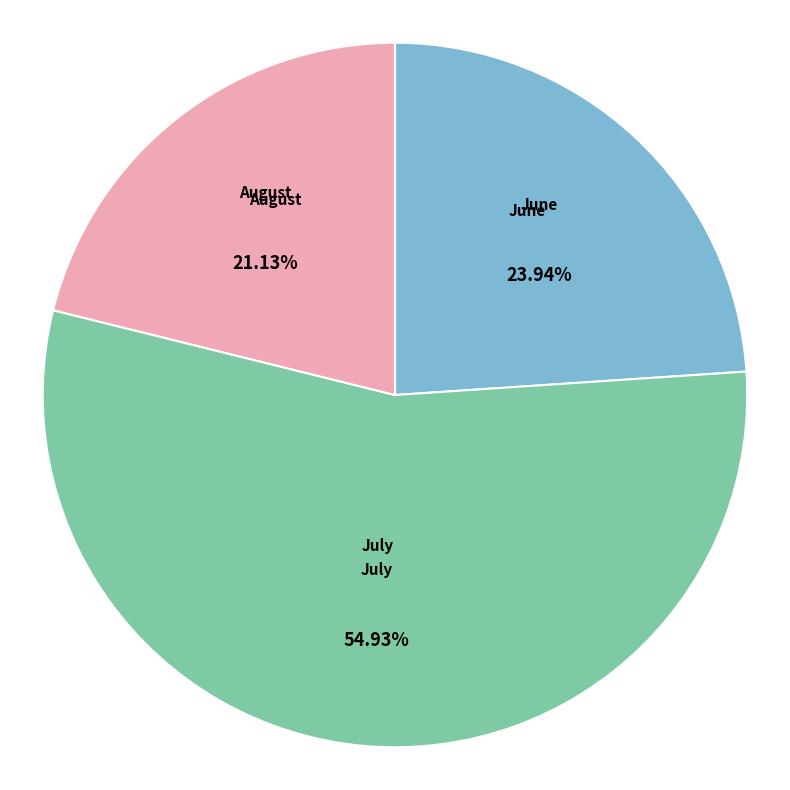

Do July and June together represent more than half of the pie?

Yes